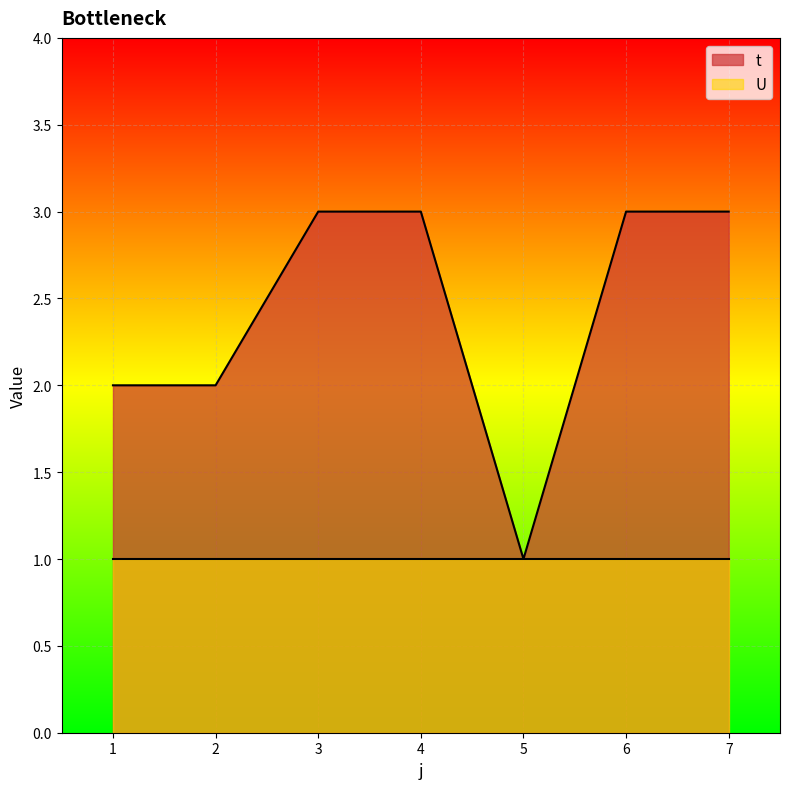

Read the value at 6.

3